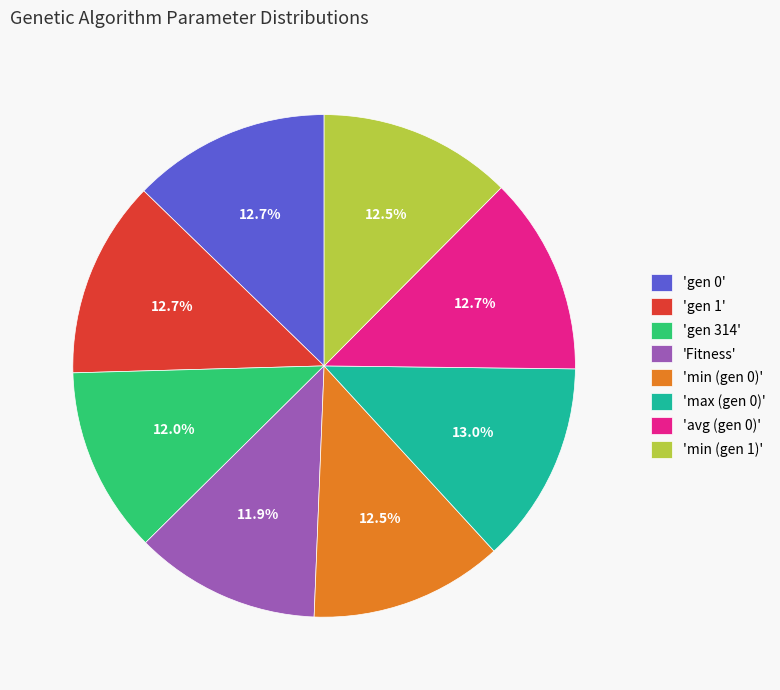

Is there any slice that represents more than half of the pie?

No